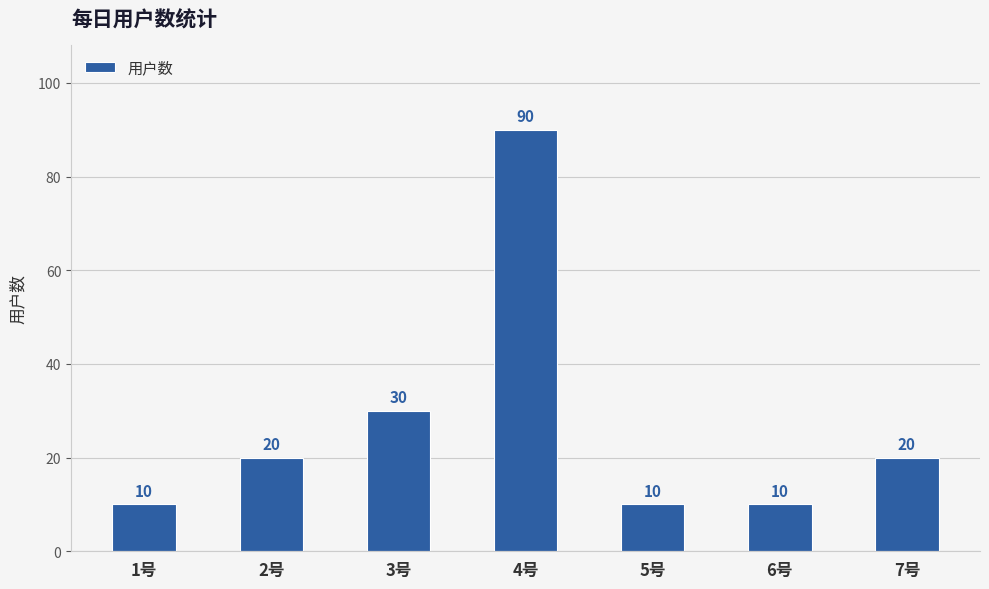

Where is the data nearest to the value 50?

3号